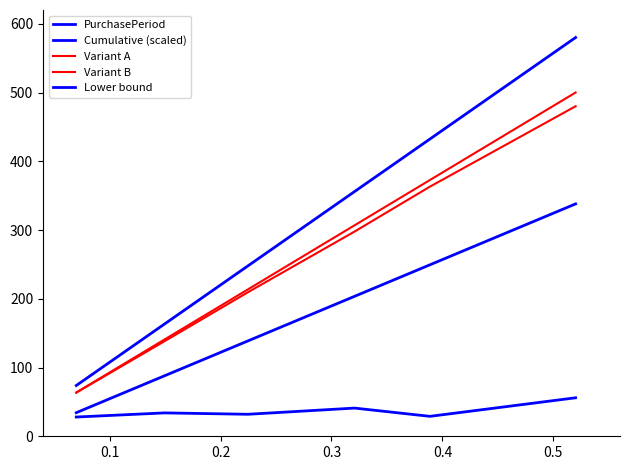

How many lines are shown in the chart?

5